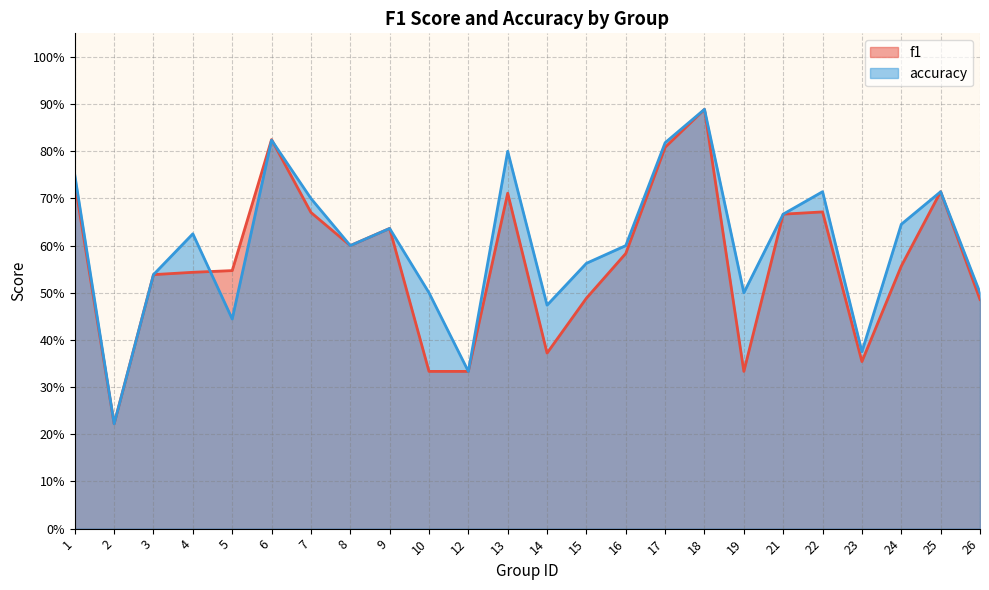

Reading left to right, what are all the values shown in this chart?

f1: 1=0.7	2=0.2	3=0.5	4=0.5	5=0.5	6=0.8	7=0.7	8=0.6	9=0.6	10=0.3	12=0.3	13=0.7	14=0.4	15=0.5	16=0.6	17=0.8	18=0.9	19=0.3	21=0.7	22=0.7	23=0.4	24=0.6	25=0.7	26=0.5
accuracy: 1=0.8	2=0.2	3=0.5	4=0.6	5=0.4	6=0.8	7=0.7	8=0.6	9=0.6	10=0.5	12=0.3	13=0.8	14=0.5	15=0.6	16=0.6	17=0.8	18=0.9	19=0.5	21=0.7	22=0.7	23=0.4	24=0.6	25=0.7	26=0.5